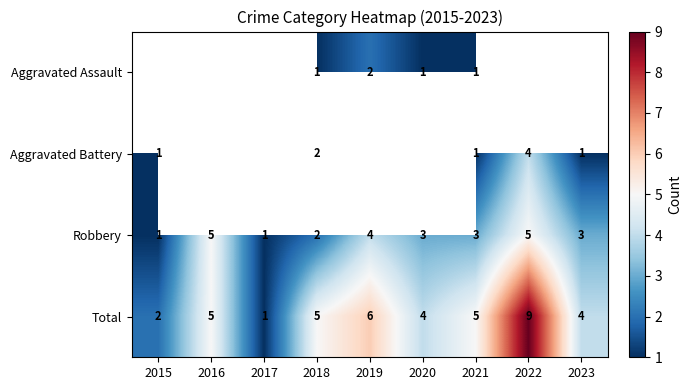

The Aggravated Battery series shows 4 at 2022. True or false?

True